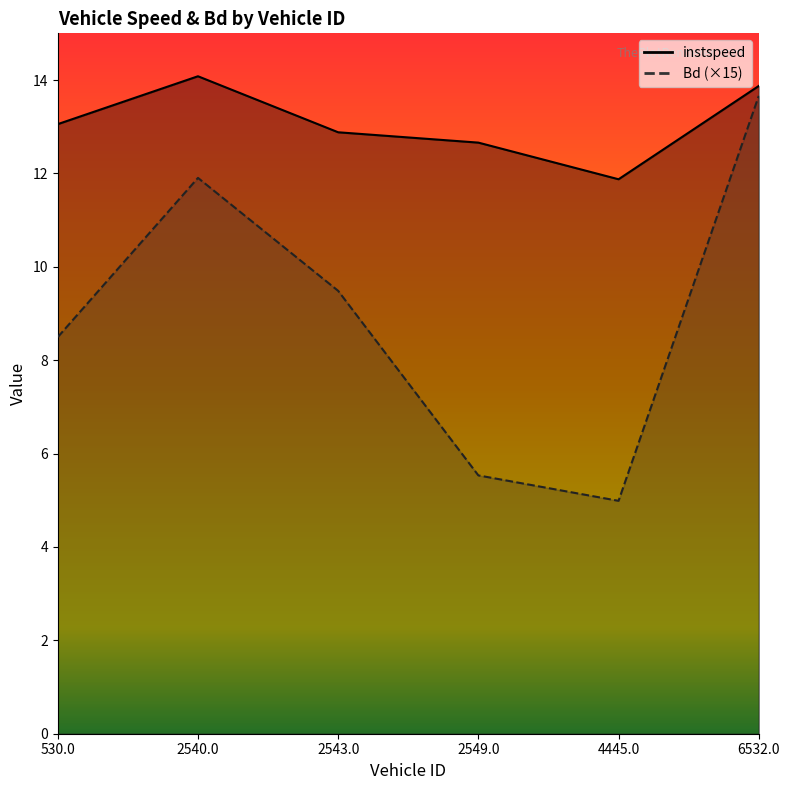

How many values in the Bd series exceed 9?

3